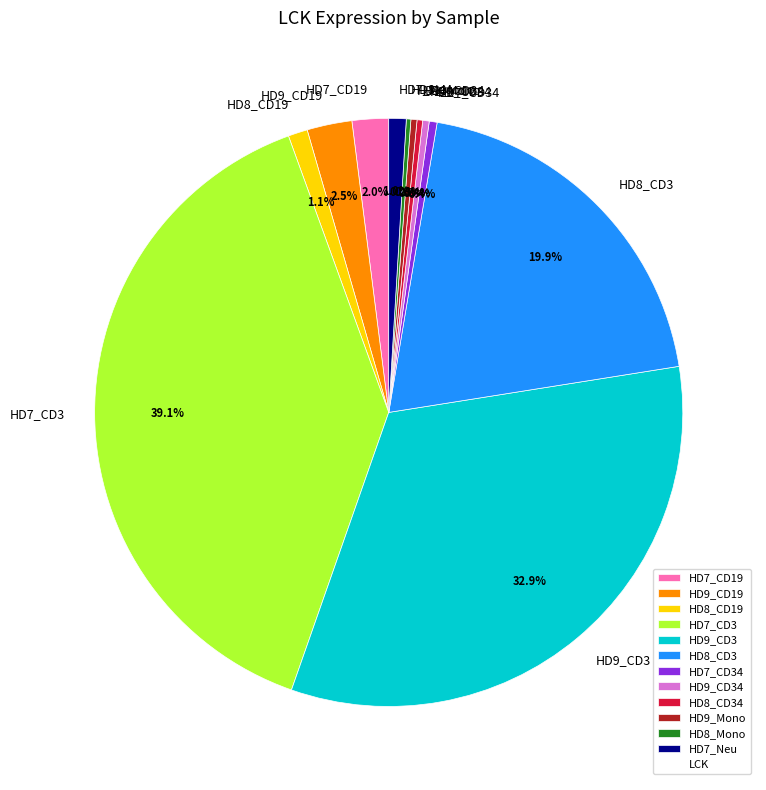

Between HD9_CD19 and HD7_CD34, which is larger?

HD9_CD19